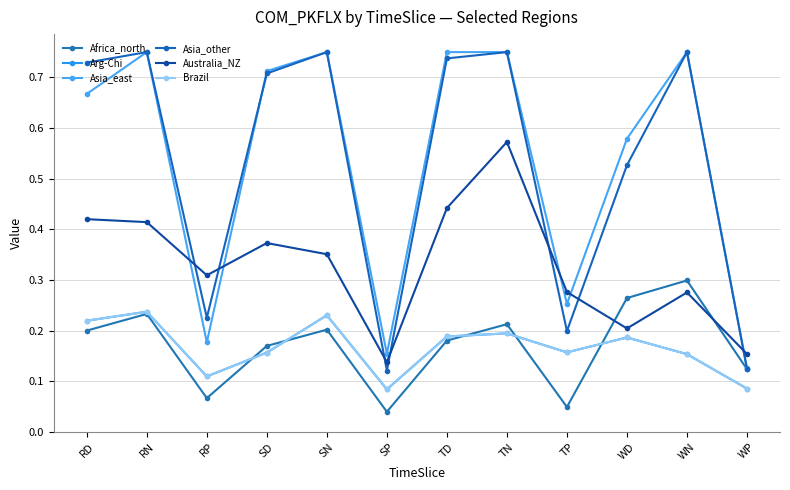

How many times do Arg-Chi and Brazil cross each other?

5